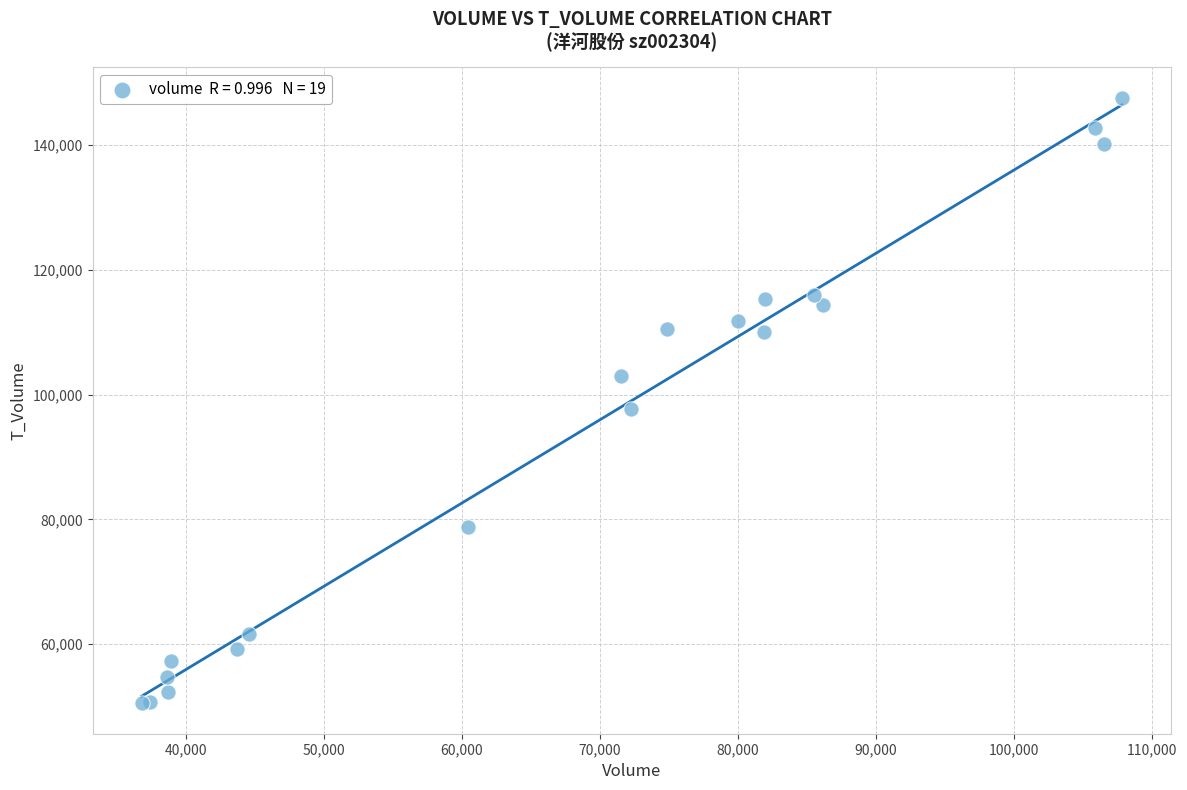

What Y value in the scatter plot is closest to 99027?

97693